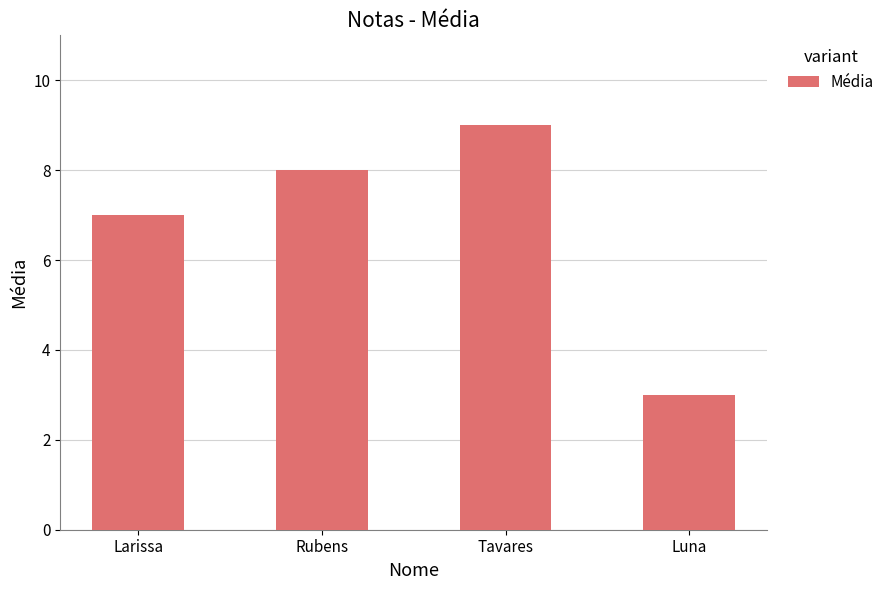

List the labels in order of value, largest first.

Tavares, Rubens, Larissa, Luna